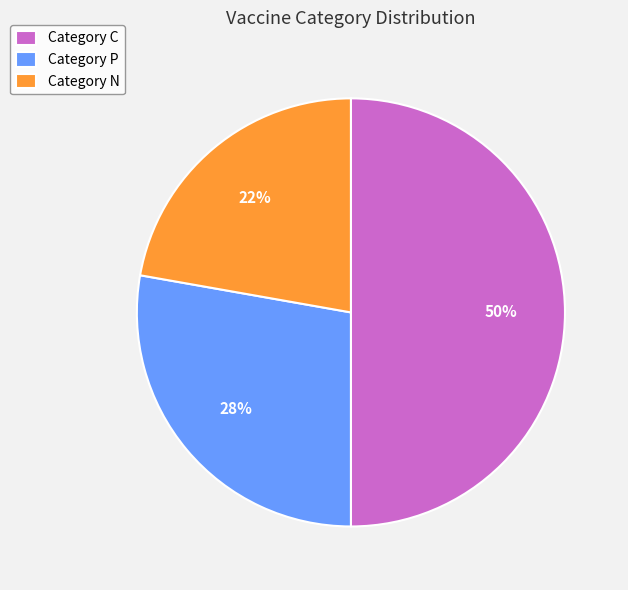

How many segments does this pie chart have?

3